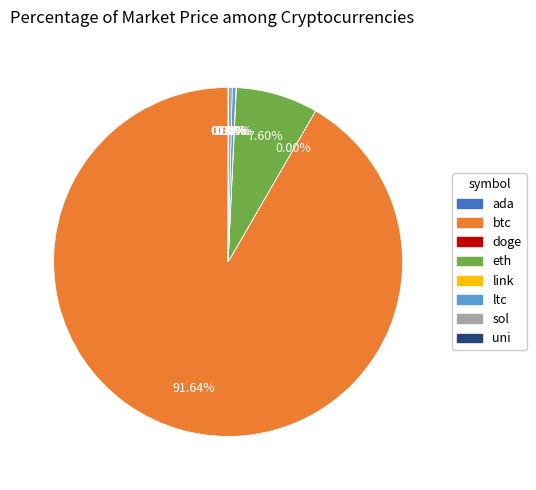

What is the ratio of the value at ltc to the value at sol?

1.0